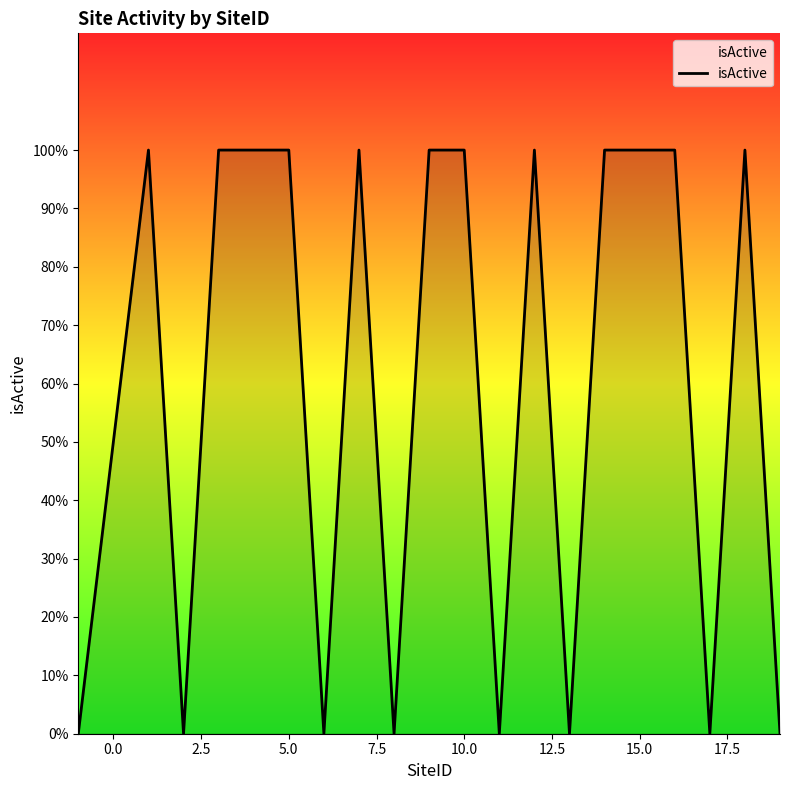

Does the chart display data point markers on the line(s)?

No